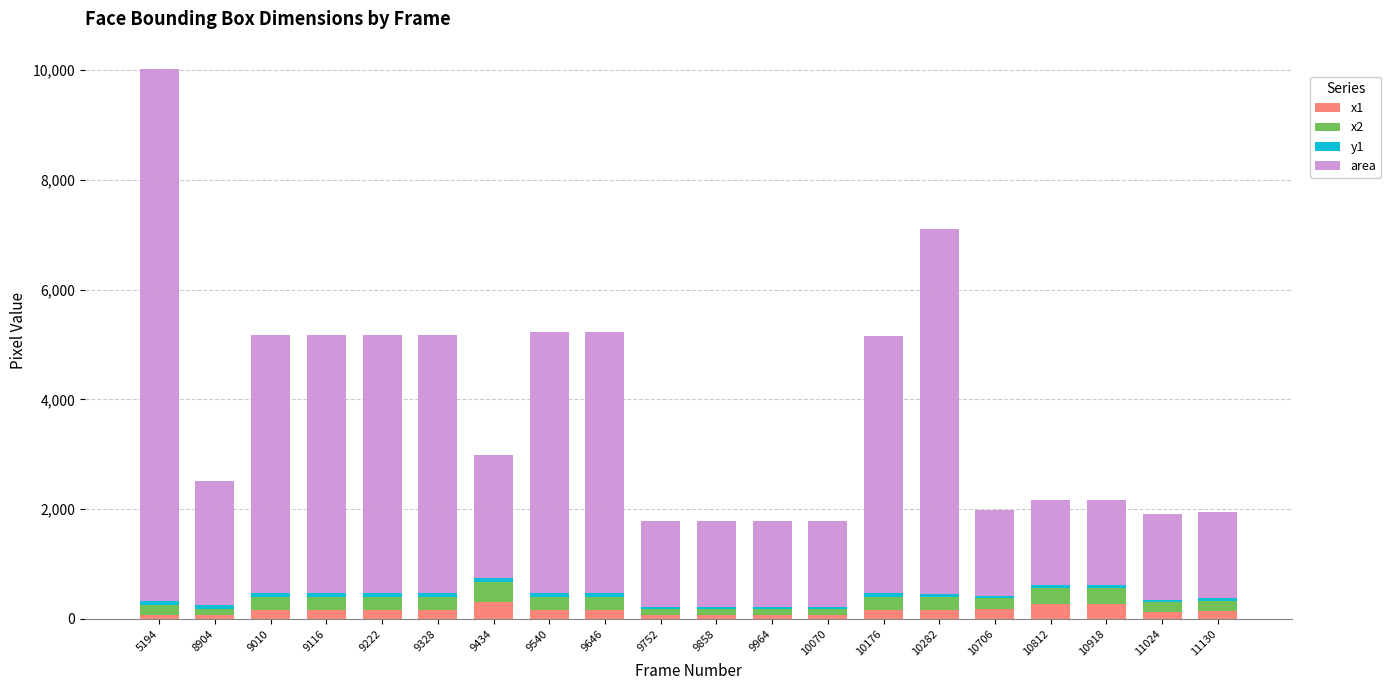

At which category is the sum across all series the highest?

5194